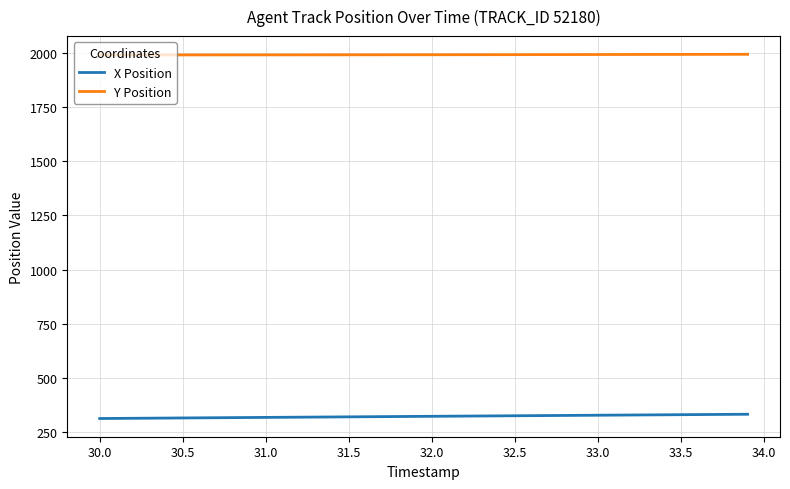

True or false: X Position and Y Position intersect in this chart.

False